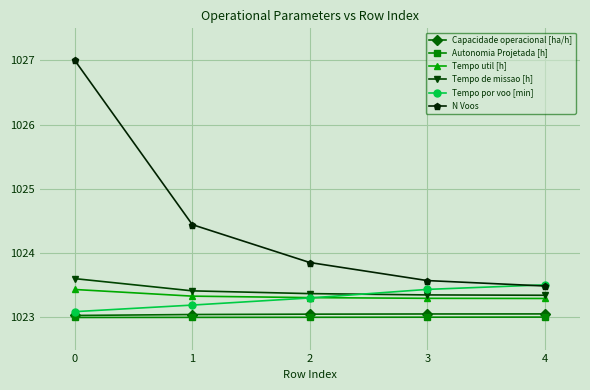

Rank the series by their maximum value, from lowest to highest.

Autonomia Projetada [h], Capacidade operacional [ha/h], Tempo util [h], Tempo por voo [min], Tempo de missao [h], N Voos